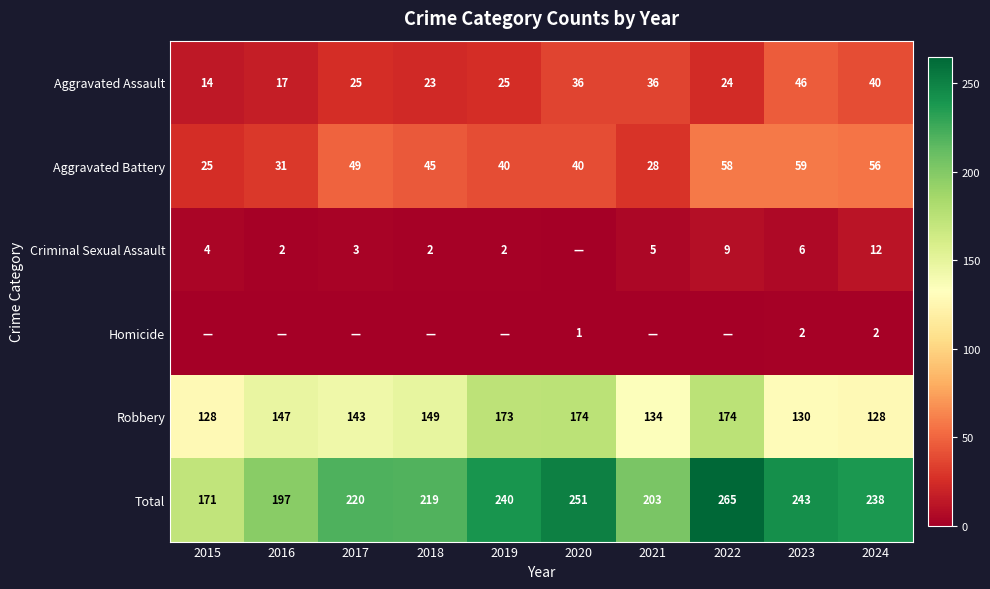

The Homicide series shows 0 at 2023. True or false?

False